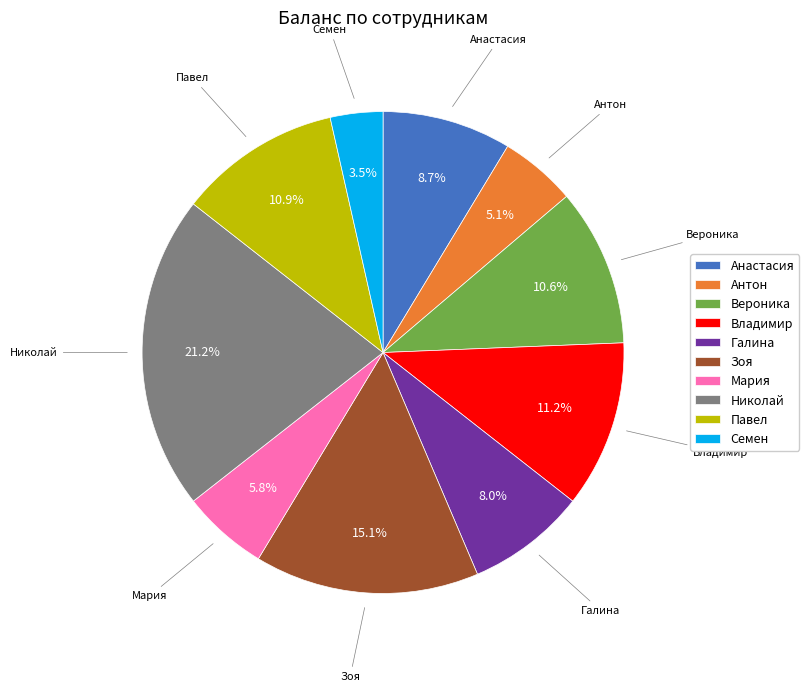

Between Зоя and Анастасия, which is larger?

Зоя